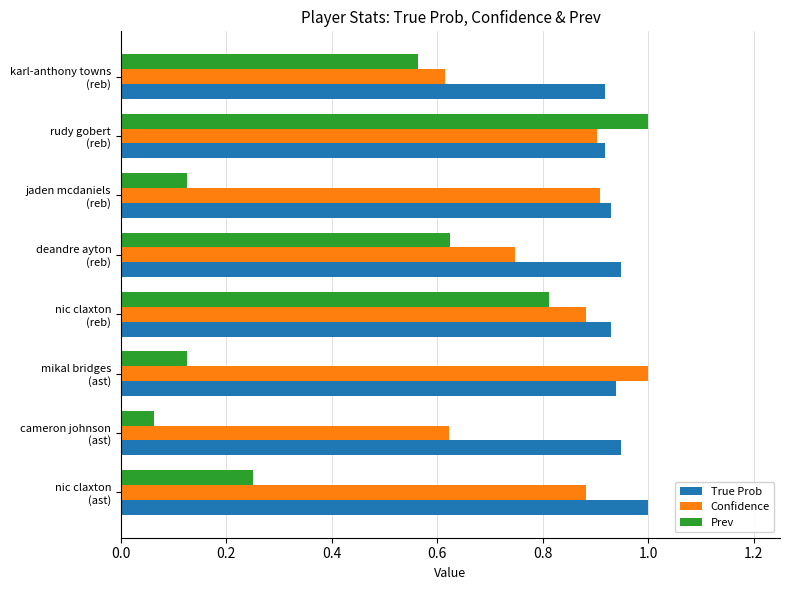

What is the sum of all True Prob values?

7.5